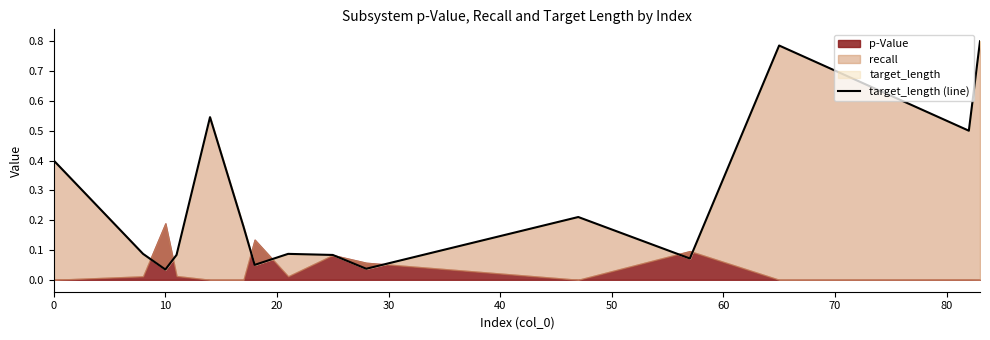

Reading left to right, extract all data points from this chart.

0.4	0.1	0.0	0.1	0.5	0.2	0.1	0.1	0.1	0.0	0.2	0.1	0.8	0.5	0.8